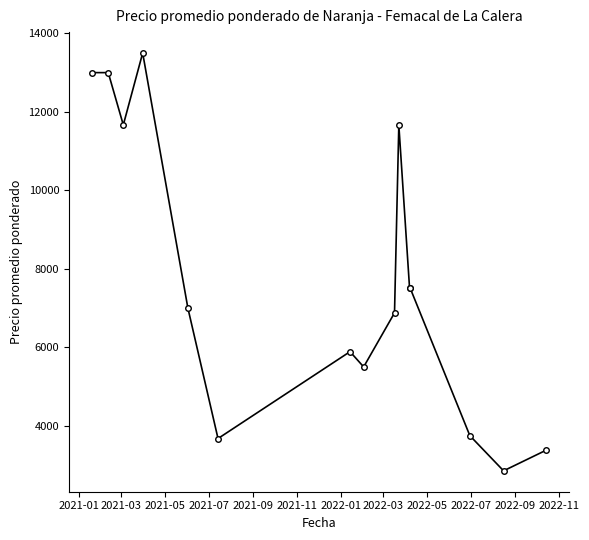

True or false: the data has more than 2 interior local peaks.

True